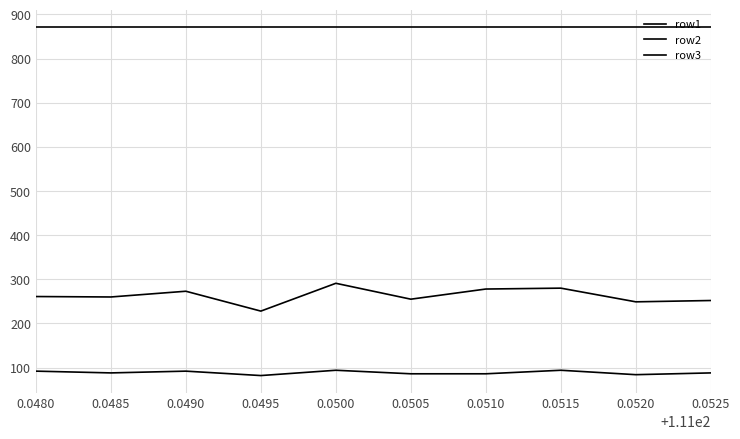

Which label corresponds to the smallest value in the chart?

0.0495